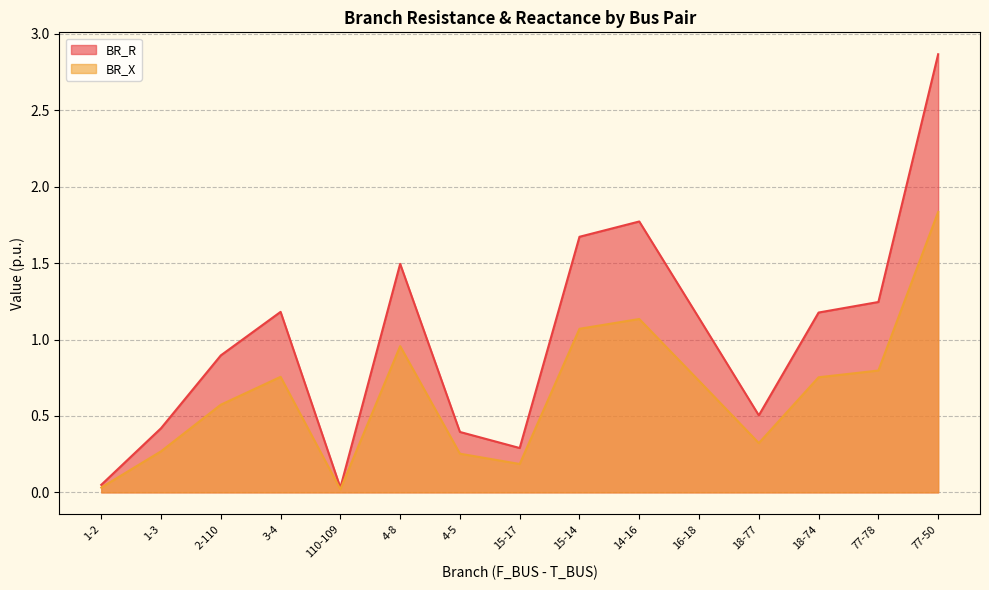

List the series in order of their peak value, highest first.

BR_R, BR_X